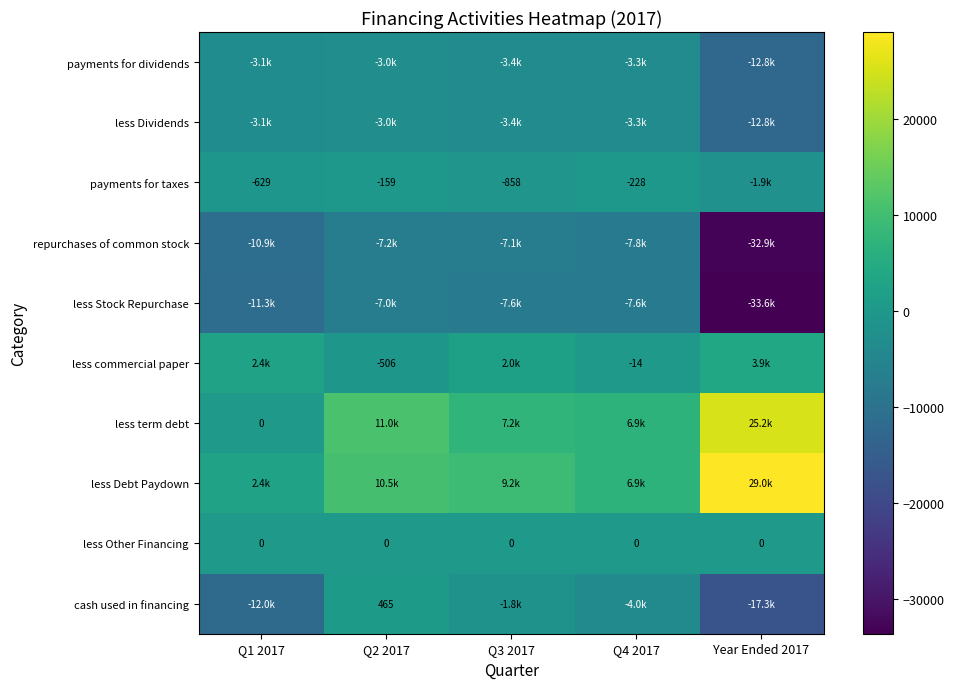

Reading left to right, what are all the values shown in this chart?

row_0: Q1 2017=-3130	Q2 2017=-3004	Q3 2017=-3365	Q4 2017=-3270	Year Ended 2017=-12769
row_1: Q1 2017=-3130	Q2 2017=-3004	Q3 2017=-3365	Q4 2017=-3270	Year Ended 2017=-12769
row_2: Q1 2017=-629	Q2 2017=-159	Q3 2017=-858	Q4 2017=-228	Year Ended 2017=-1874
row_3: Q1 2017=-10851	Q2 2017=-7161	Q3 2017=-7093	Q4 2017=-7795	Year Ended 2017=-32900
row_4: Q1 2017=-11302	Q2 2017=-7000	Q3 2017=-7641	Q4 2017=-7649	Year Ended 2017=-33592
row_5: Q1 2017=2385	Q2 2017=-506	Q3 2017=1987	Q4 2017=-14	Year Ended 2017=3852
row_6: Q1 2017=0	Q2 2017=10975	Q3 2017=7250	Q4 2017=6937	Year Ended 2017=25162
row_7: Q1 2017=2385	Q2 2017=10469	Q3 2017=9237	Q4 2017=6923	Year Ended 2017=29014
row_8: Q1 2017=0	Q2 2017=0	Q3 2017=0	Q4 2017=0	Year Ended 2017=0
row_9: Q1 2017=-12047	Q2 2017=465	Q3 2017=-1769	Q4 2017=-3996	Year Ended 2017=-17347